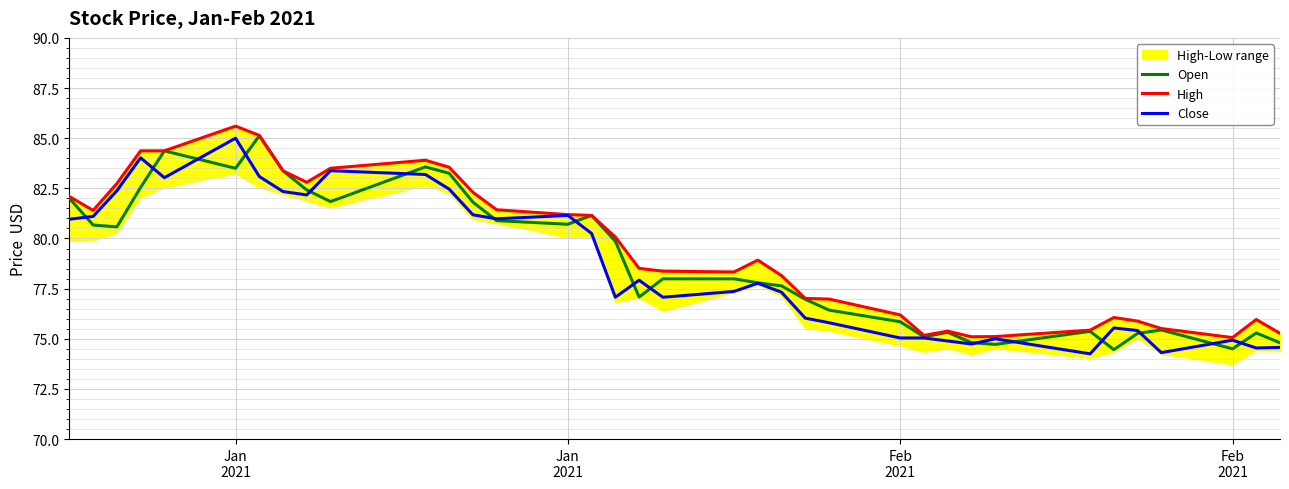

What is the smallest value displayed?

74.2